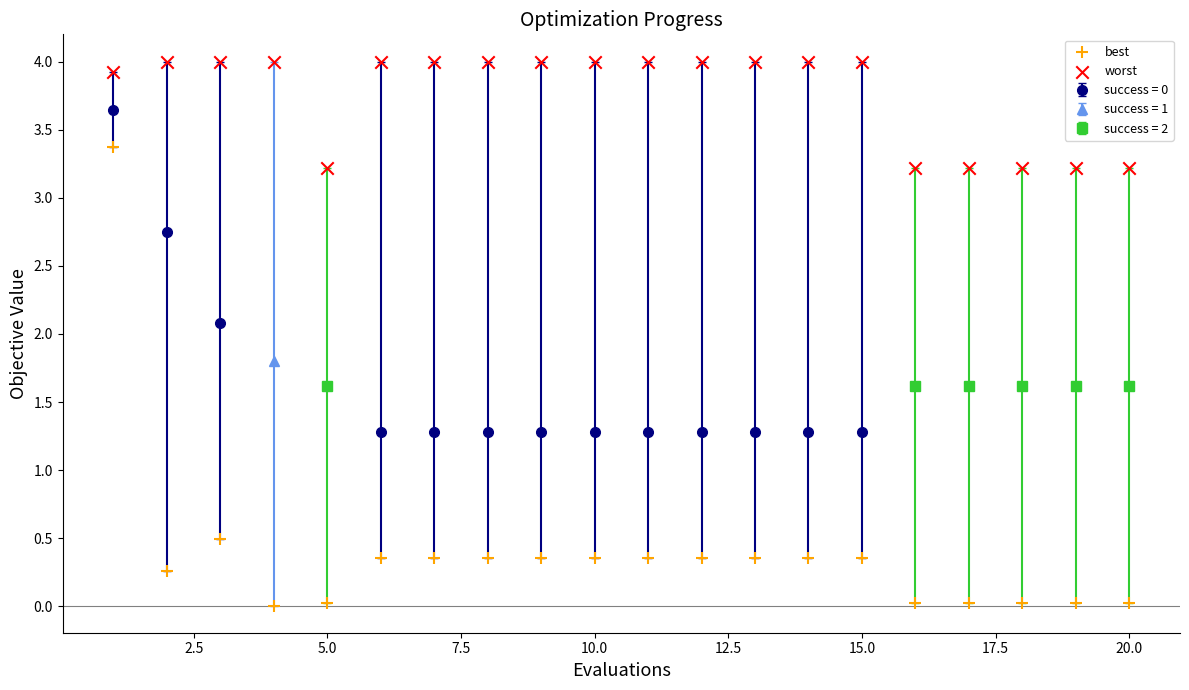

In the best series, what Y value is closest to 1?

0.5